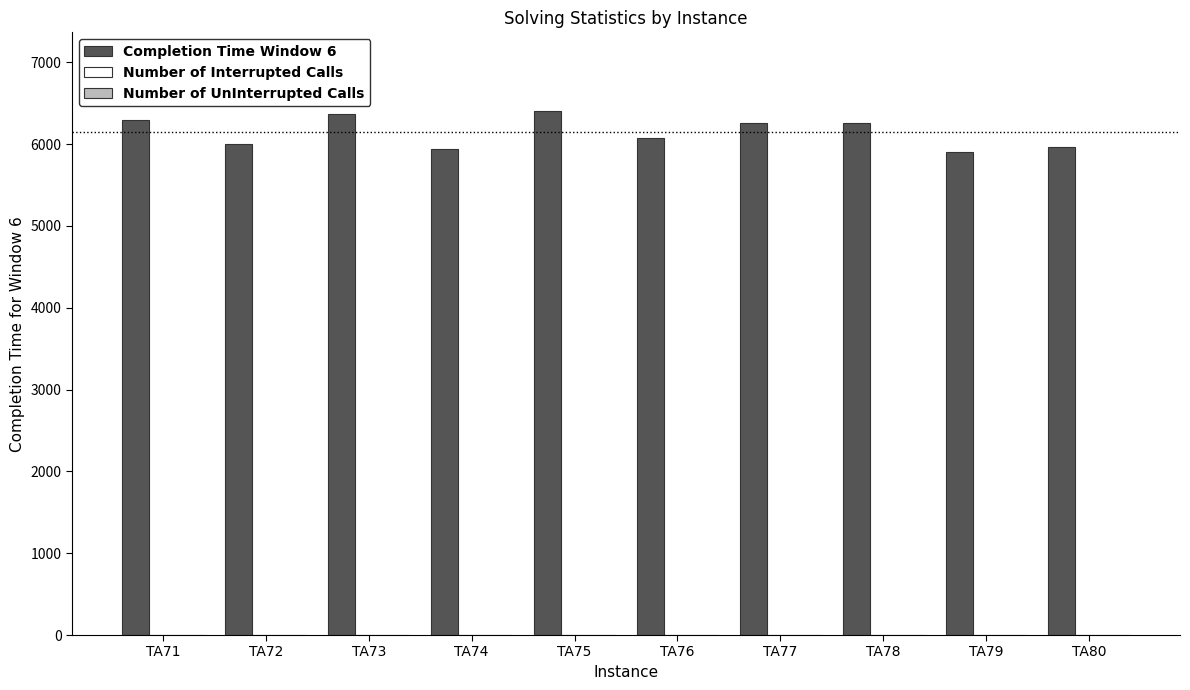

Which series has the largest total across all categories?

Completion Time Window 6